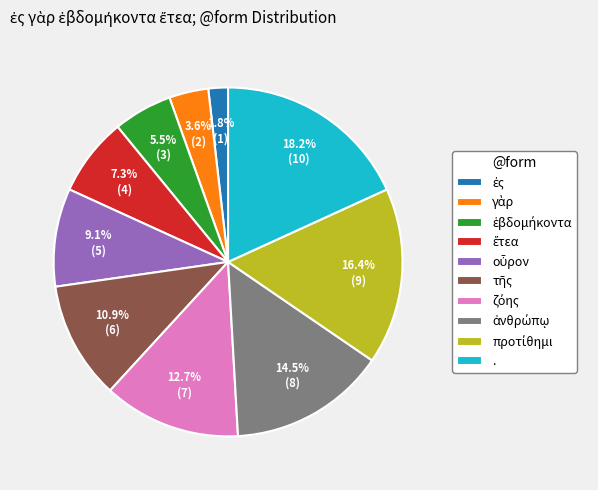

Which slice is the largest?

.